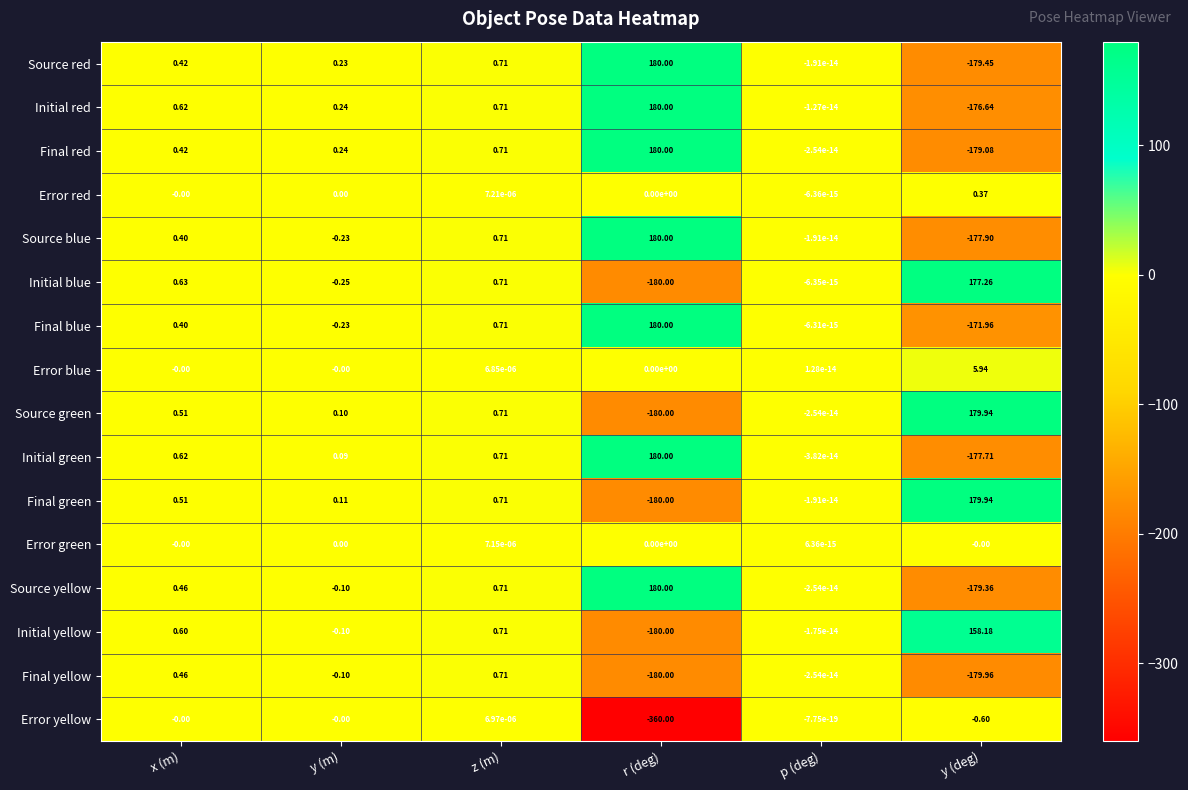

What is the maximum value shown in the chart?

180.0